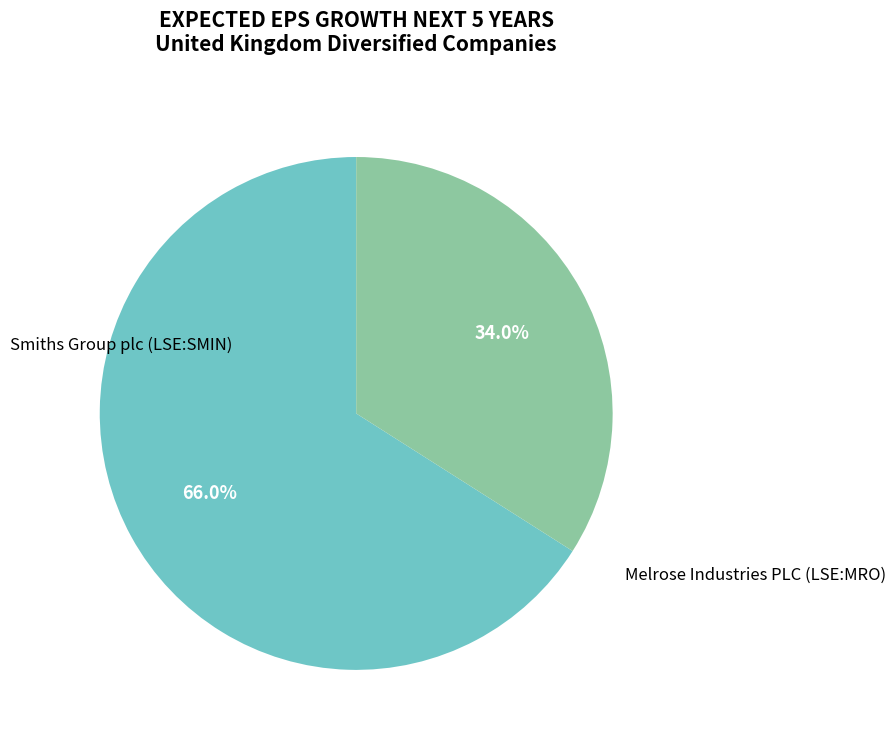

How much of the chart is everything except Smiths Group plc (LSE:SMIN)?

34.0%